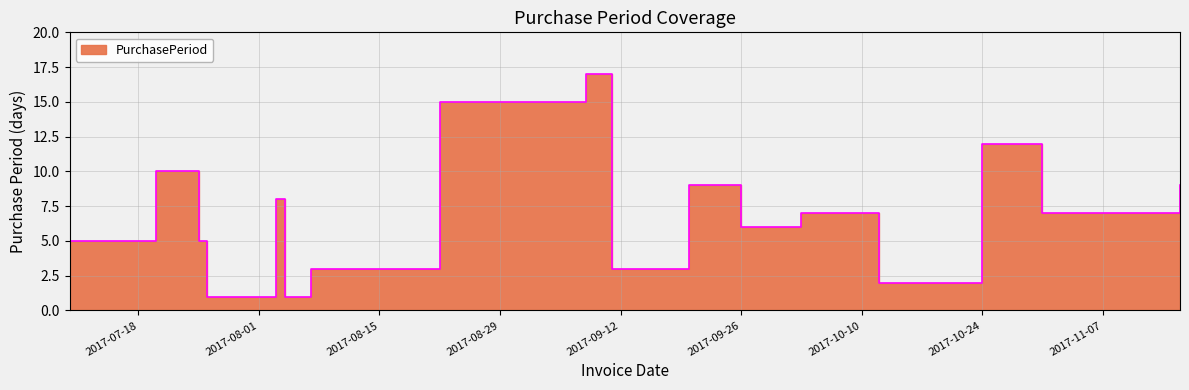

What is the change in value from 2017-09-08 to 2017-10-31?

-10